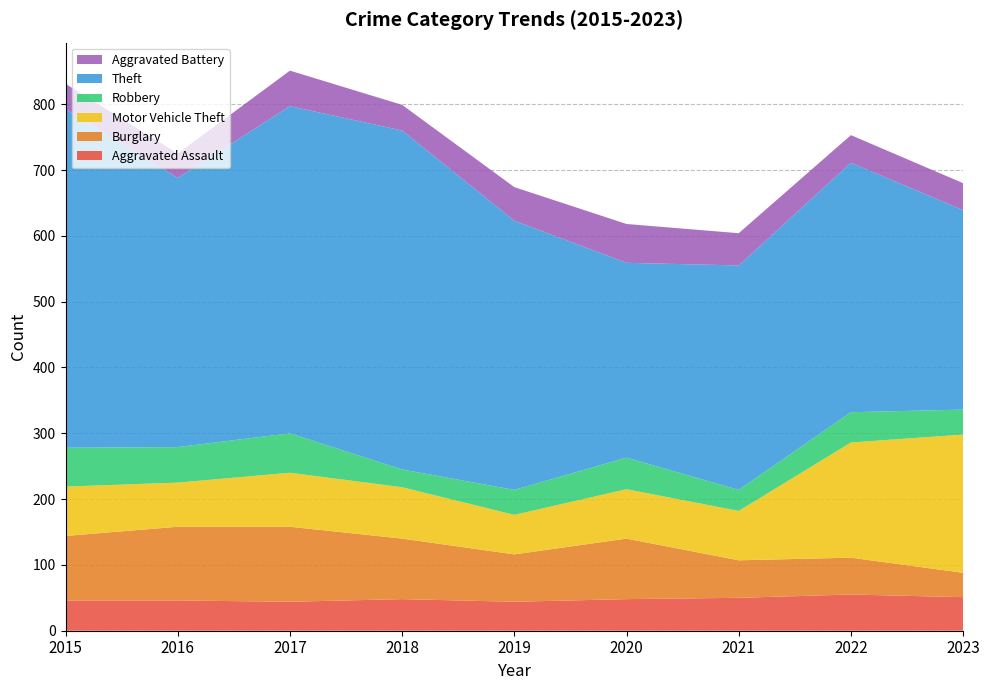

Reading right to left, list all the values displayed in this chart.

Aggravated Assault: 2023=51	2022=55	2021=50	2020=48	2019=44	2018=48	2017=44	2016=46	2015=46
Burglary: 2023=37	2022=56	2021=57	2020=92	2019=72	2018=92	2017=114	2016=112	2015=98
Motor Vehicle Theft: 2023=210	2022=175	2021=75	2020=75	2019=60	2018=78	2017=82	2016=67	2015=75
Robbery: 2023=38	2022=46	2021=32	2020=48	2019=38	2018=27	2017=60	2016=54	2015=59
Theft: 2023=303	2022=379	2021=341	2020=296	2019=409	2018=515	2017=497	2016=409	2015=515
Aggravated Battery: 2023=41	2022=42	2021=49	2020=59	2019=51	2018=39	2017=54	2016=37	2015=38